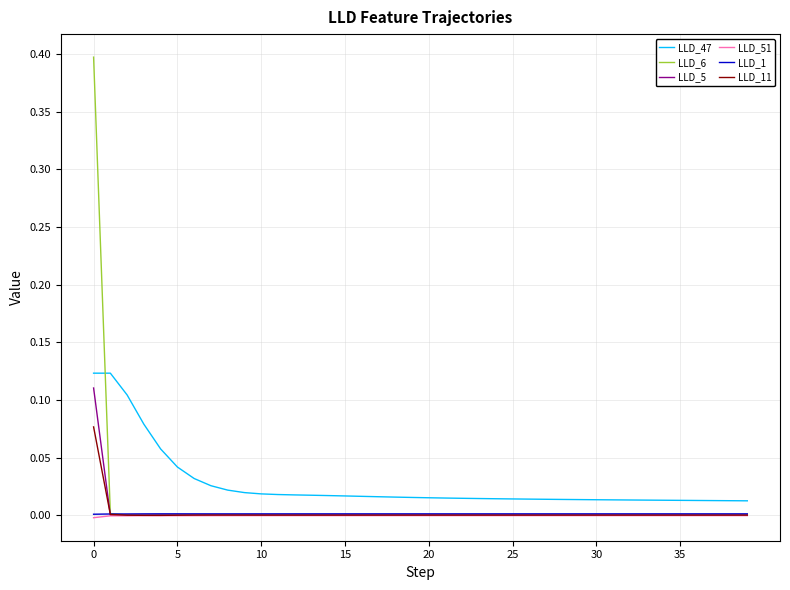

What are all the series names shown in the legend?

LLD_47, LLD_6, LLD_5, LLD_51, LLD_1, LLD_11